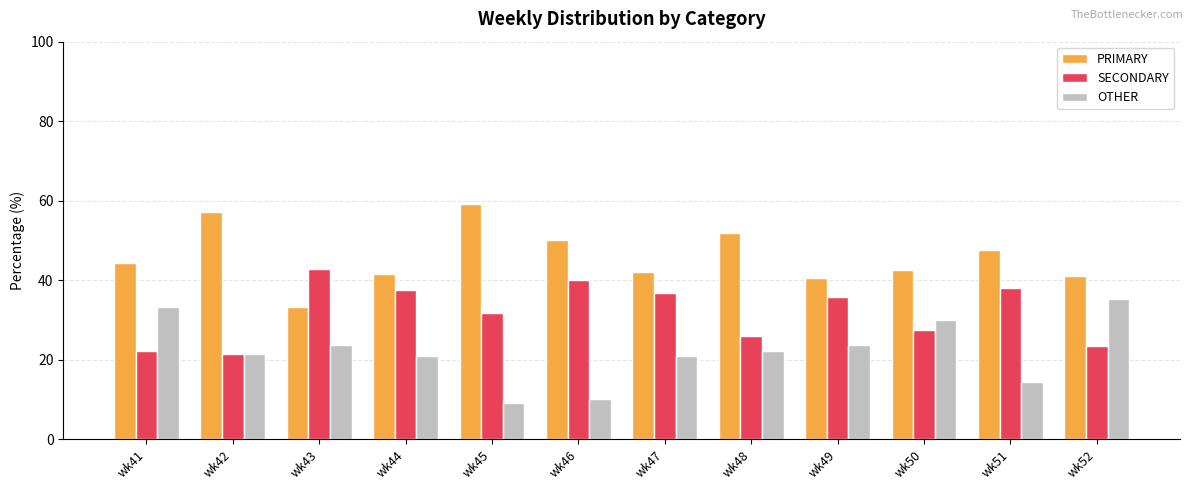

What is the approximate value of PRIMARY at wk44?

41.7